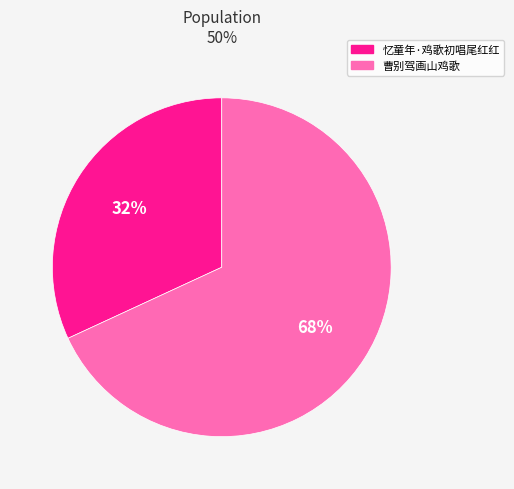

How many slices are in this pie chart?

2